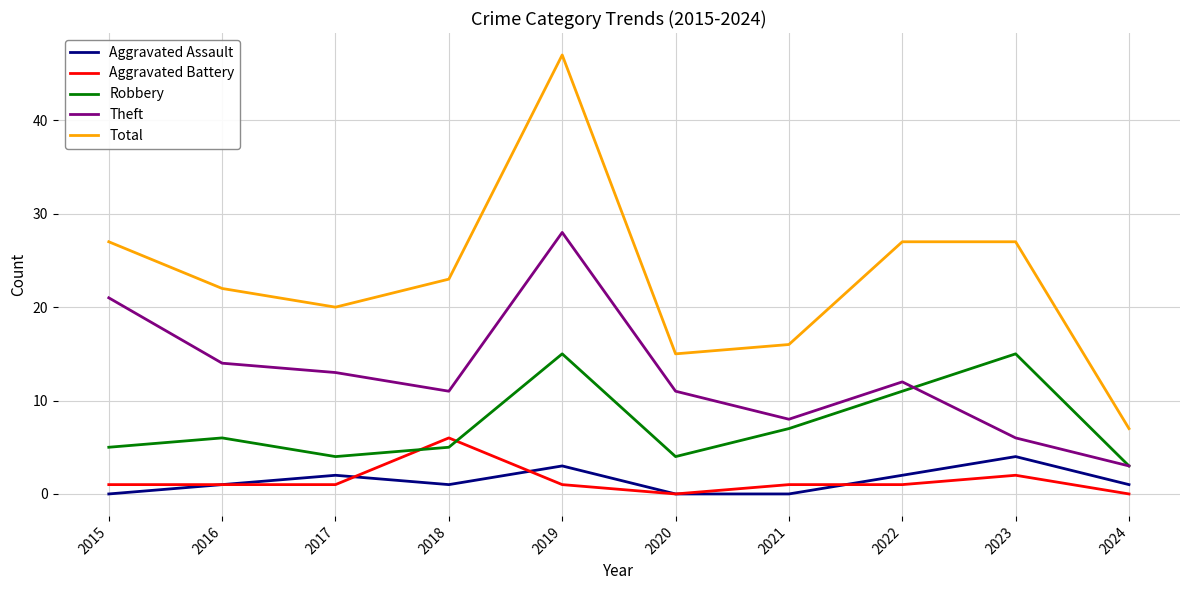

Which category has the highest value in the Aggravated Battery series?

2018